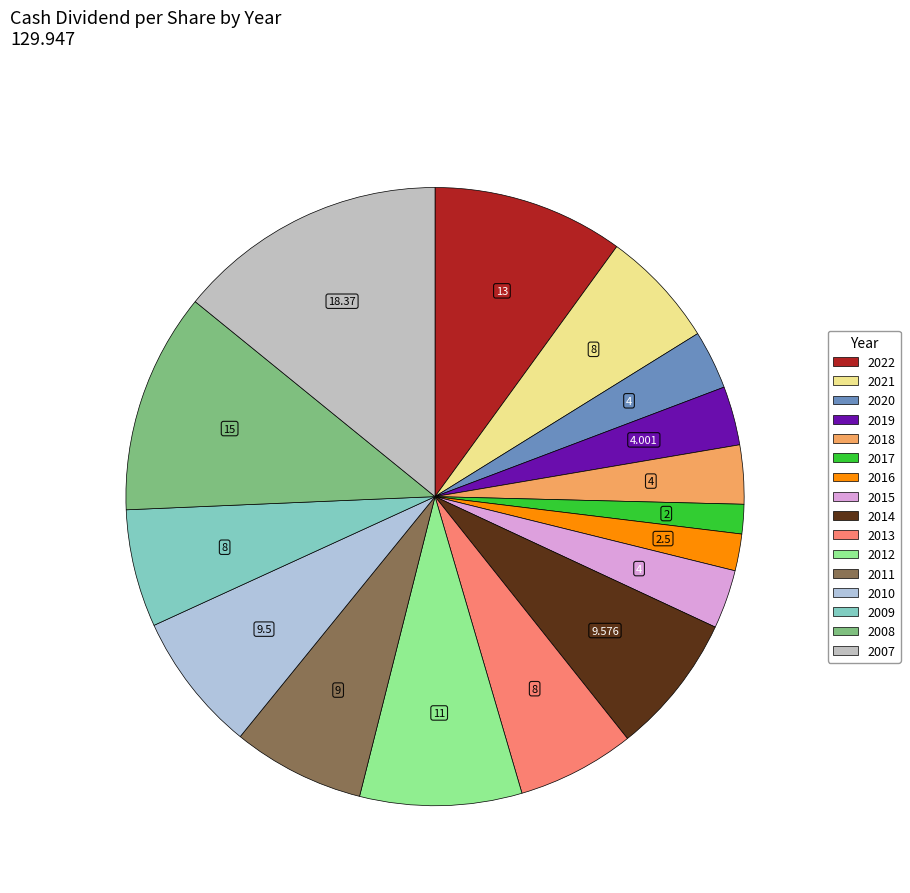

What is the largest slice in the pie chart?

2007